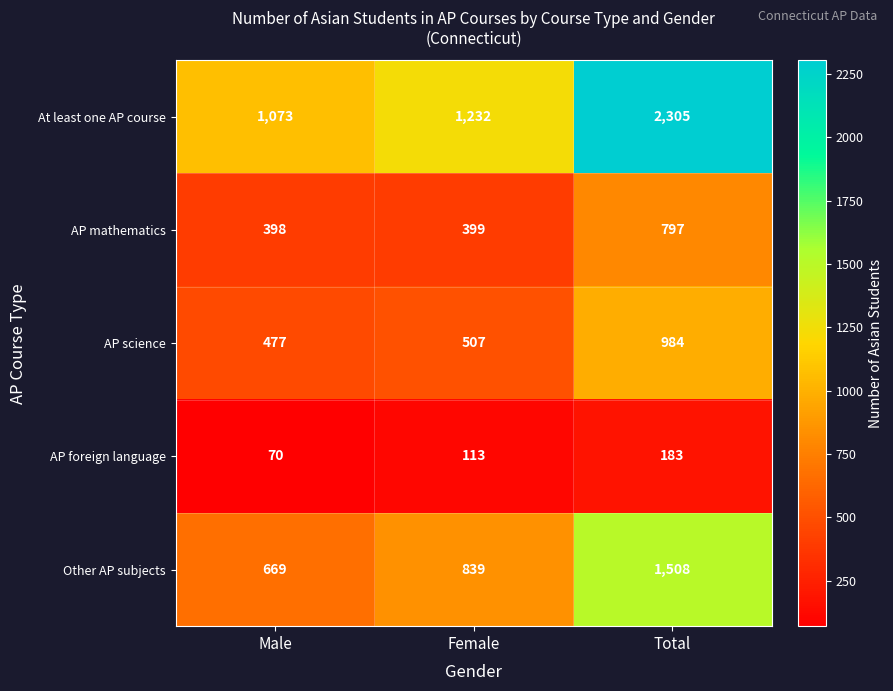

At which label does Other AP subjects reach its minimum?

Male